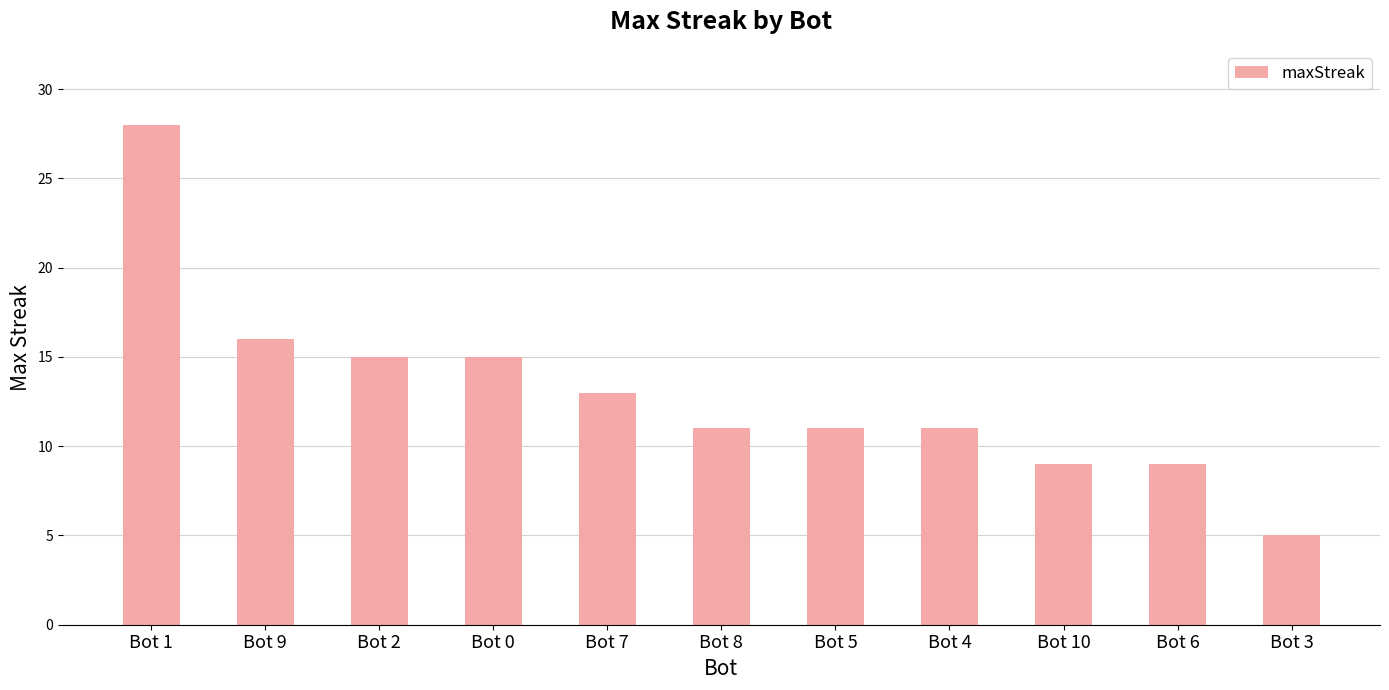

True or false: the data shows 7 at Bot 2.

False